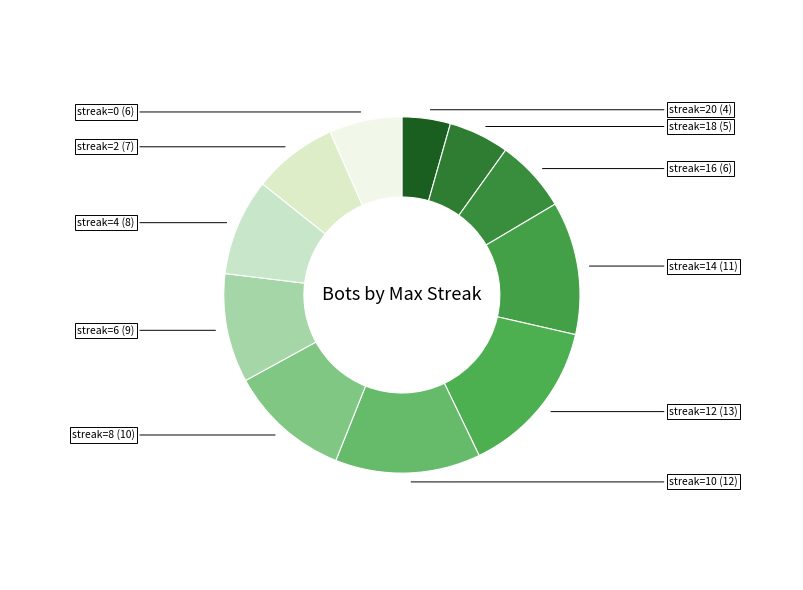

Between streak=10 and streak=18, which is larger?

streak=10